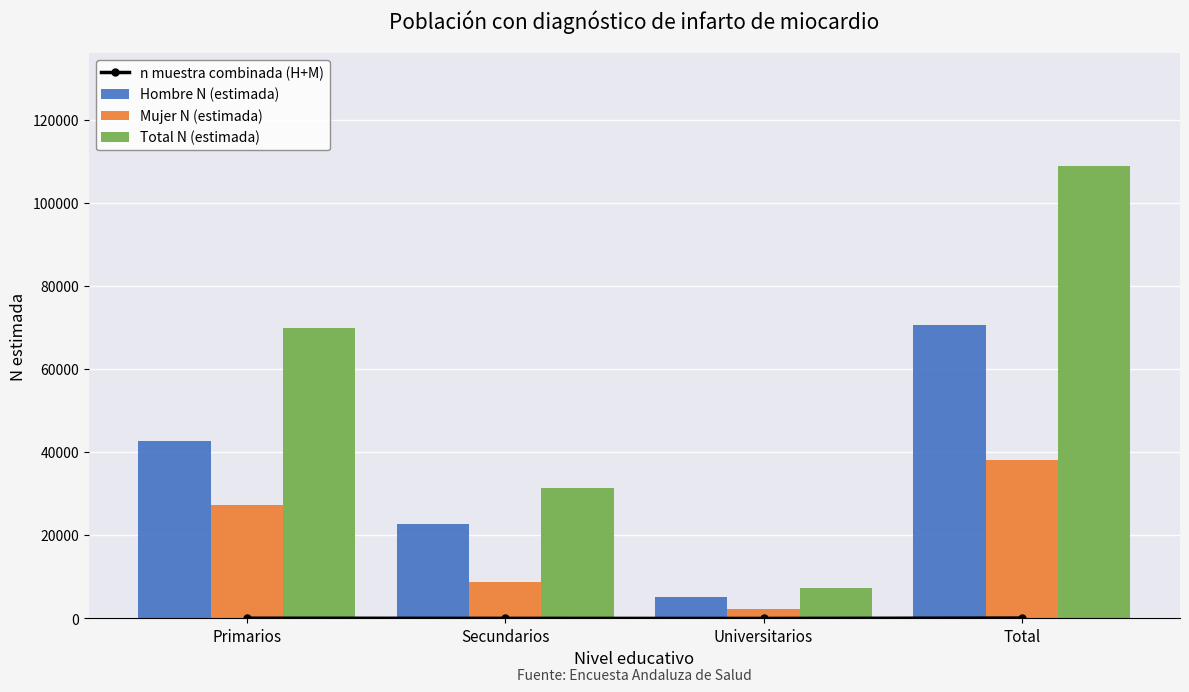

Where is Mujer N (estimada) nearest to the value 20236?

Primarios